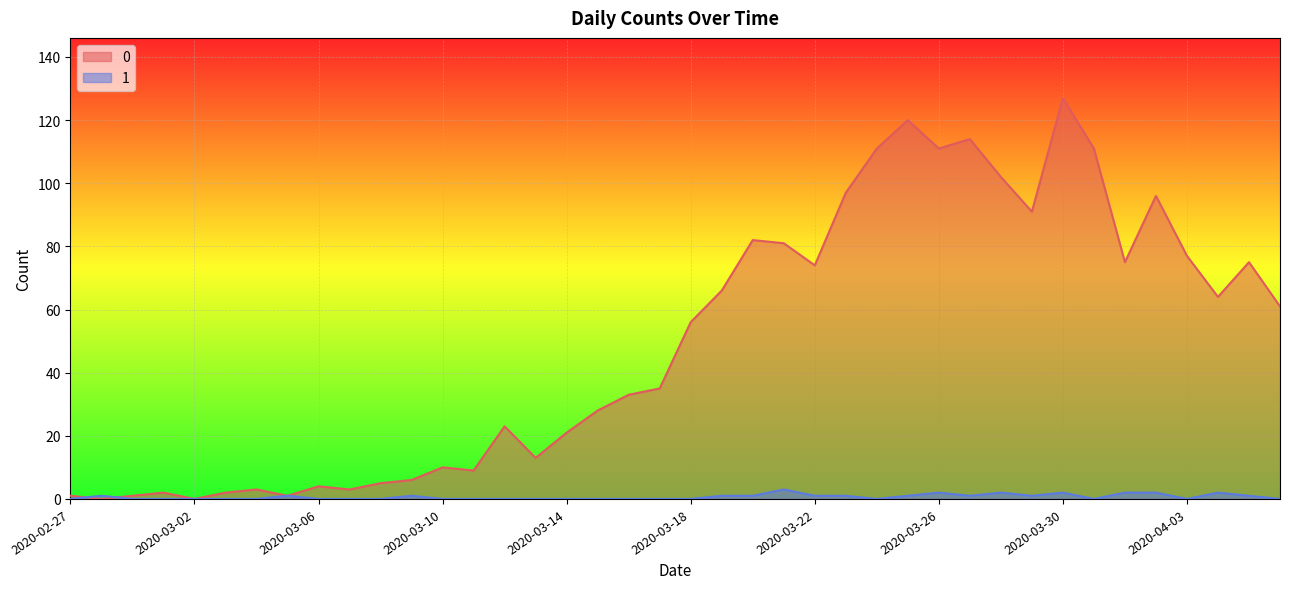

The 1 series shows 0 at 2020-03-01. True or false?

True